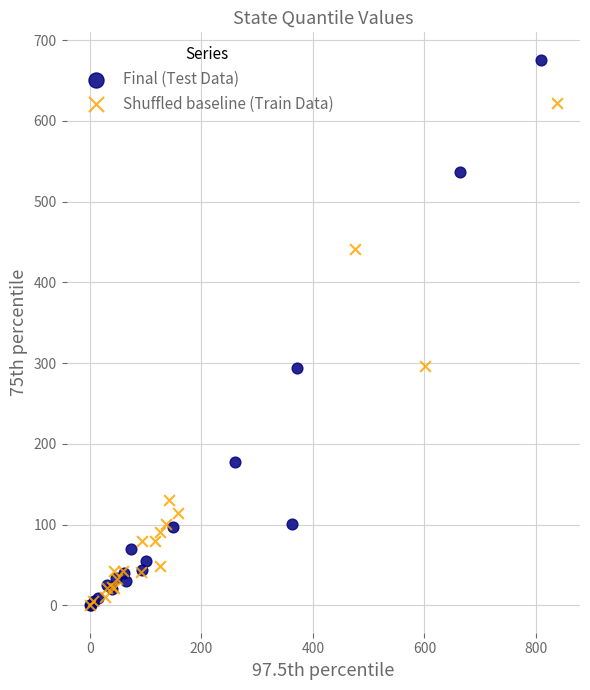

Which series reaches the maximum Y coordinate?

Final (Test Data)